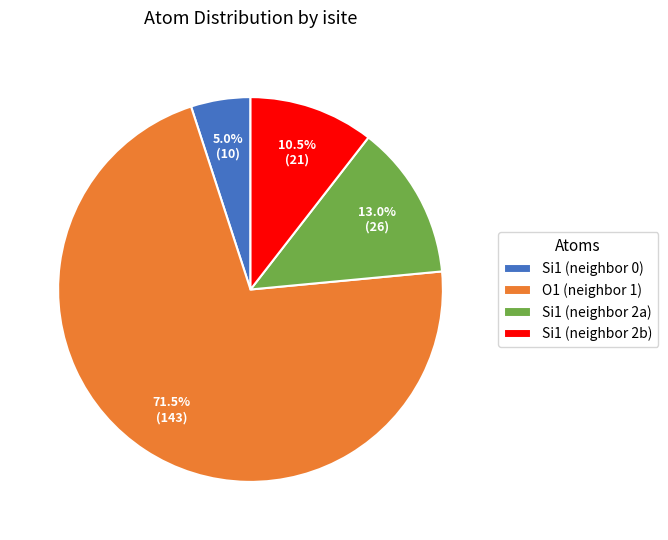

Is there any slice that represents more than half of the pie?

Yes